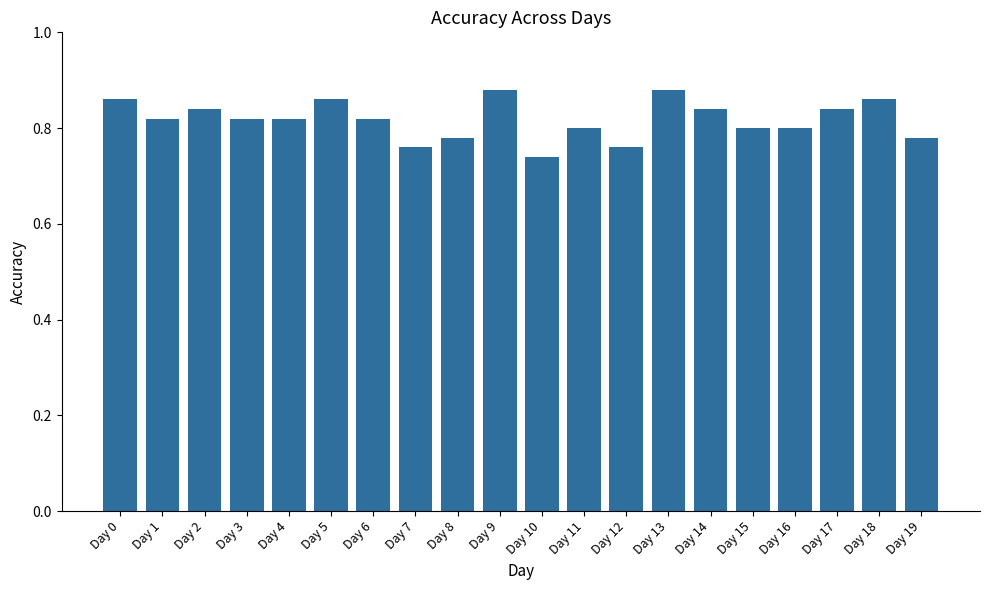

What is the change in value from Day 13 to Day 19?

-0.1